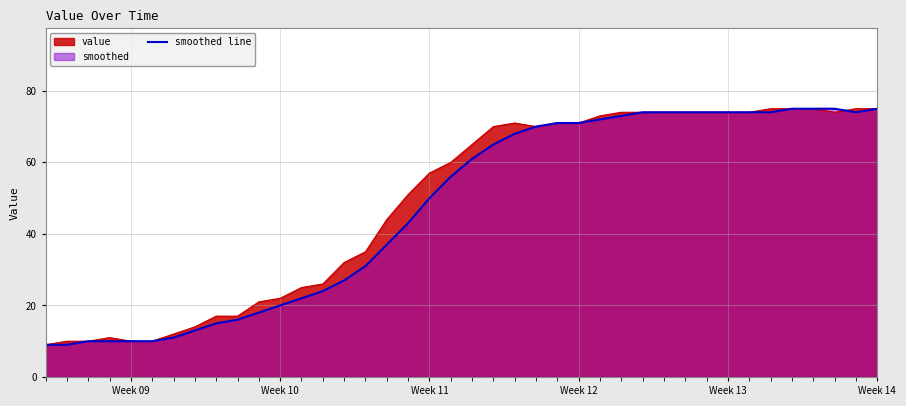

What is the highest value of the value series?

75